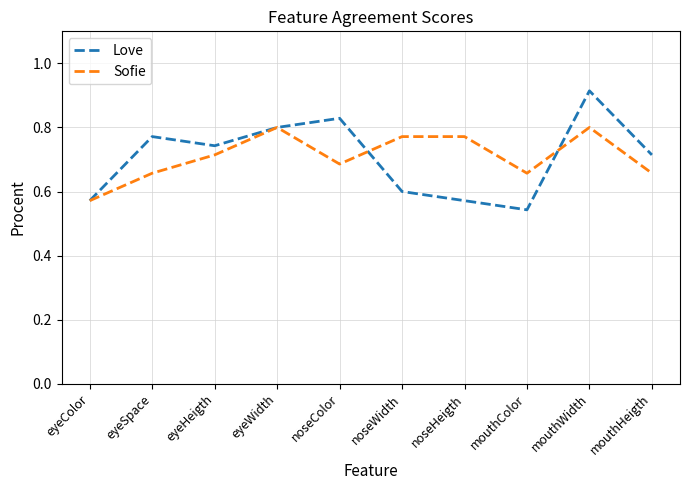

The Sofie series shows 0.2 at eyeColor. True or false?

False